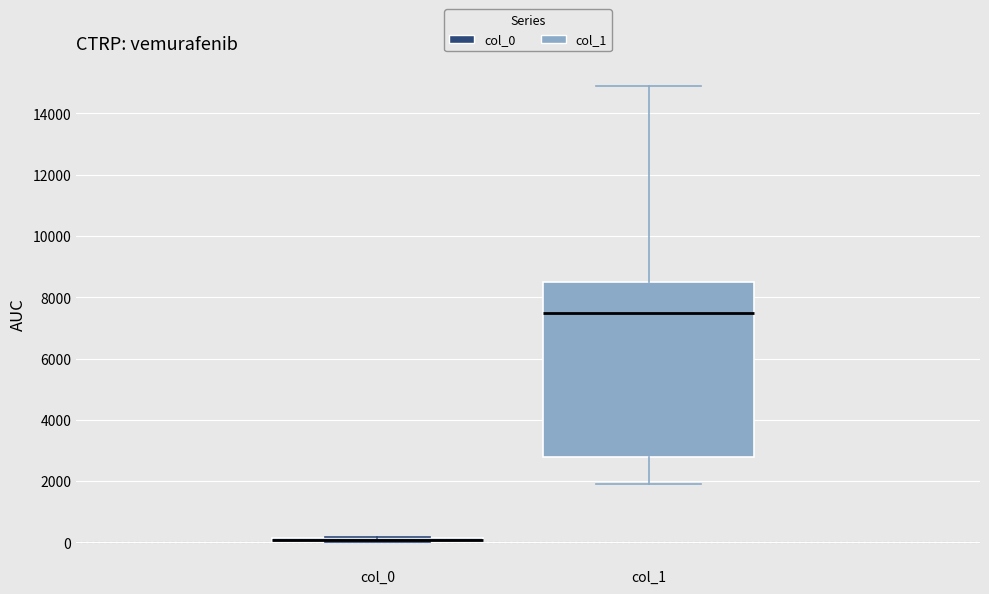

Which box has the lowest median line?

col_0